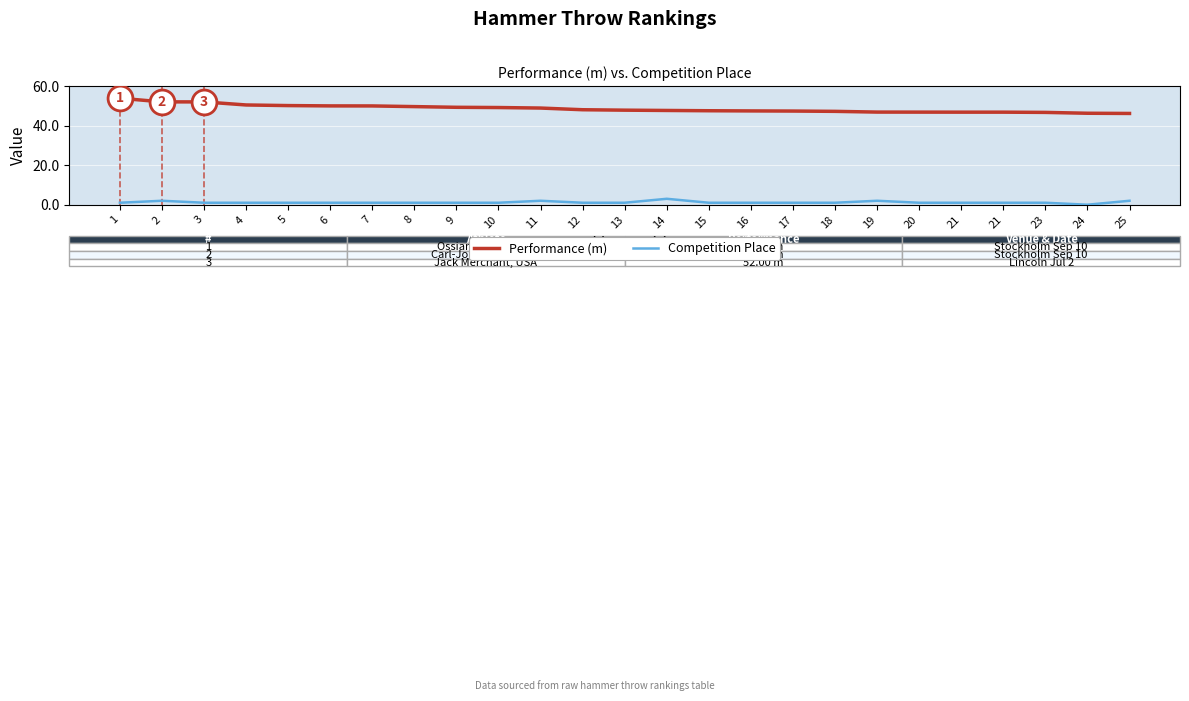

What is the total value across all series at 2?

54.0